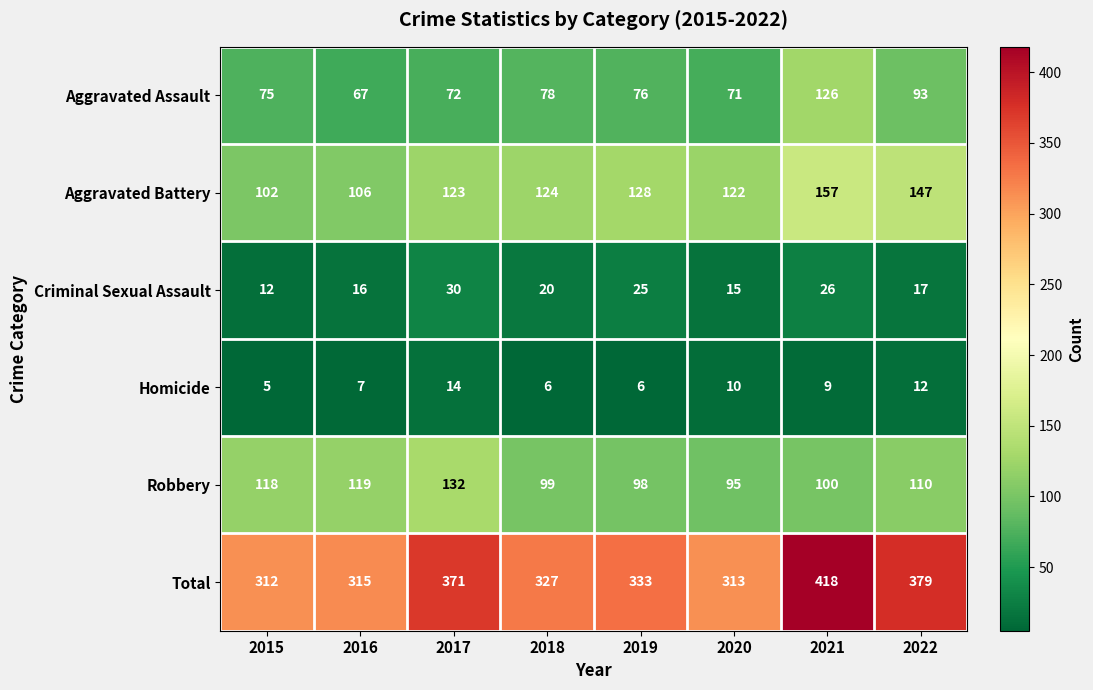

What is the difference between the maximum and minimum values in the Aggravated Battery series?

55